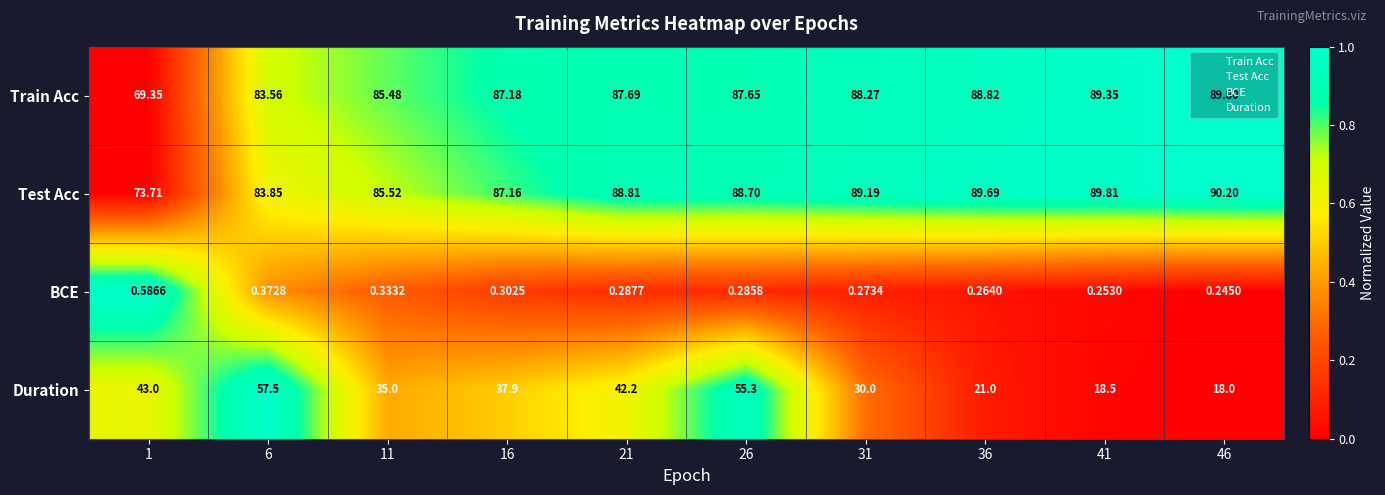

What is the maximum value shown in the chart?

90.2